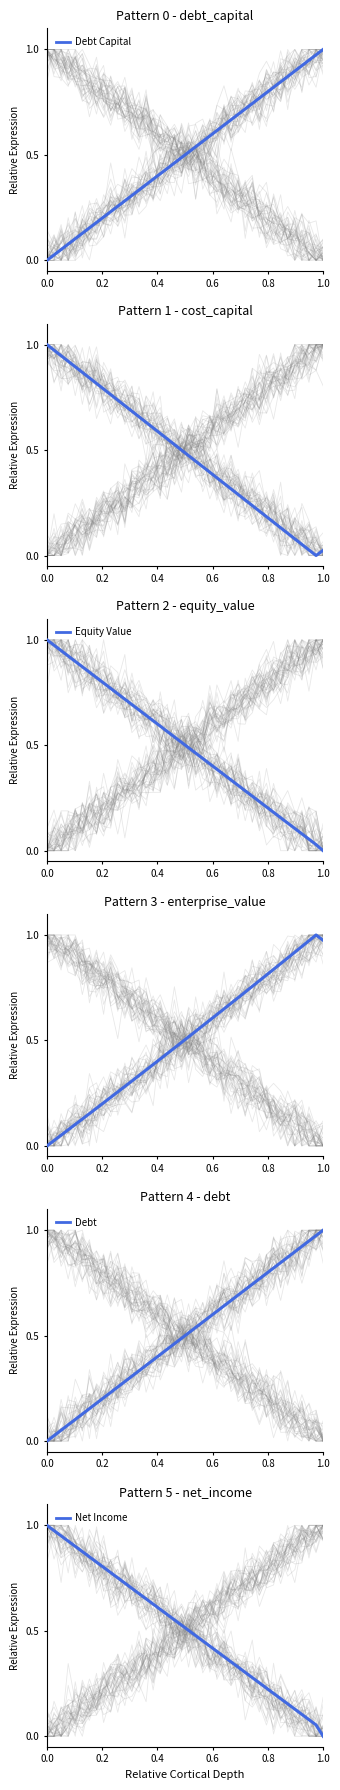

What is the value of the Cost Capital point at the 30th from the left?

0.2